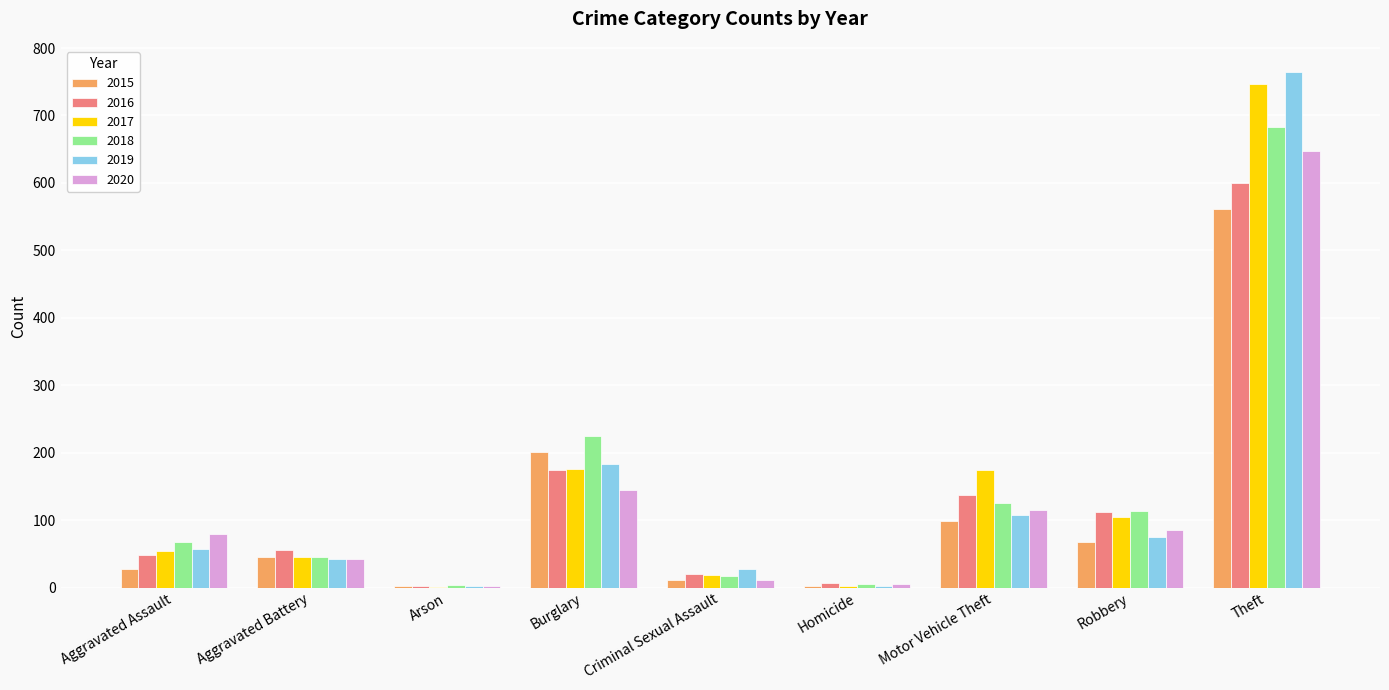

How many groups of bars are there?

9